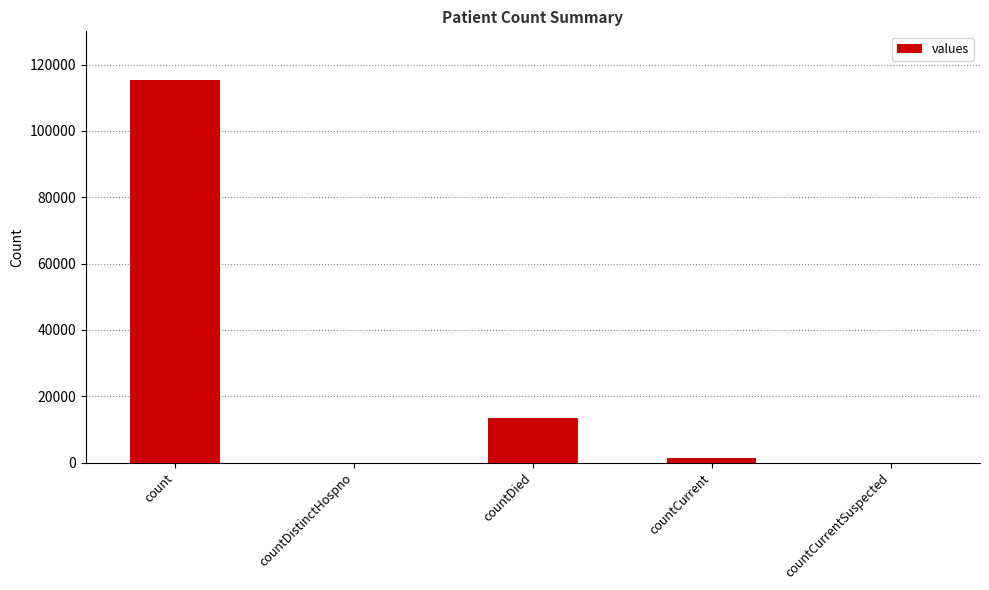

Reading left to right, list all the values displayed in this chart.

count=115379	countDistinctHospno=0	countDied=13343	countCurrent=1383	countCurrentSuspected=0